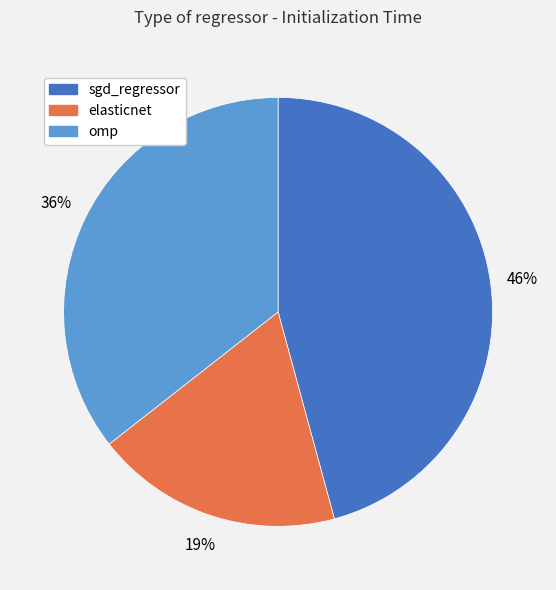

The elasticnet slice represents 19% of the pie. True or false?

True